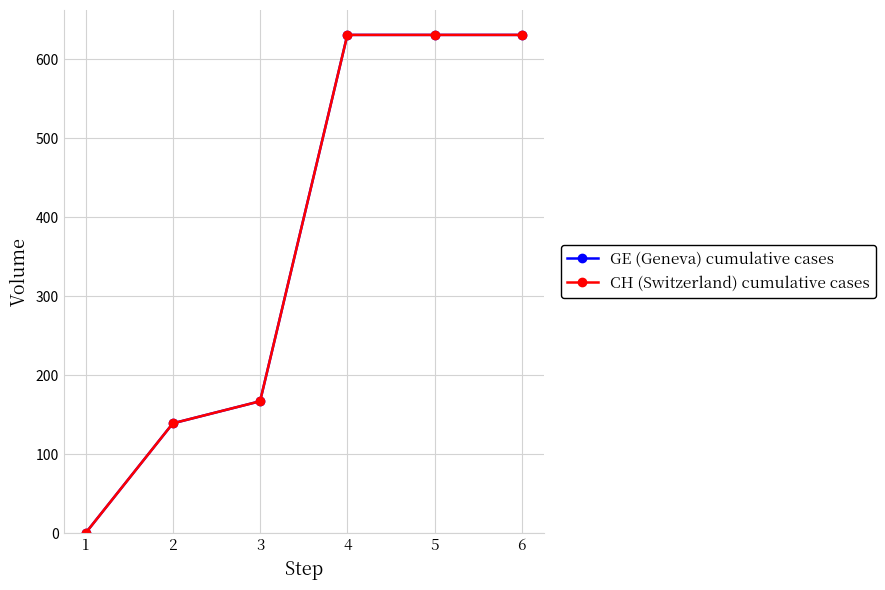

Is this an area chart (filled region under the line)?

No